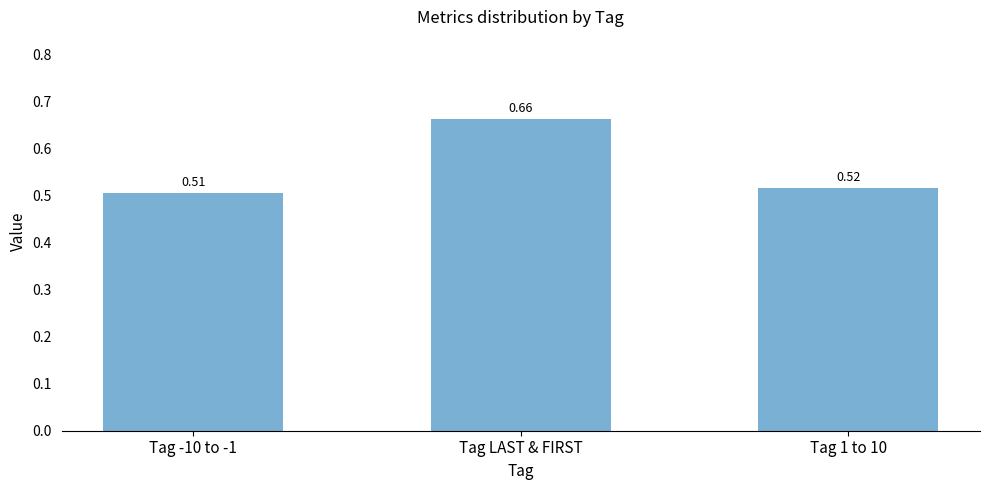

At which label is the value closest to 0?

Tag -10 to -1